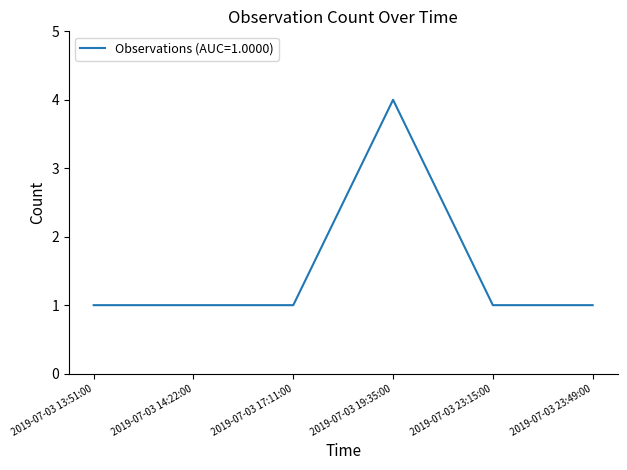

Does the chart have visible grid lines?

No